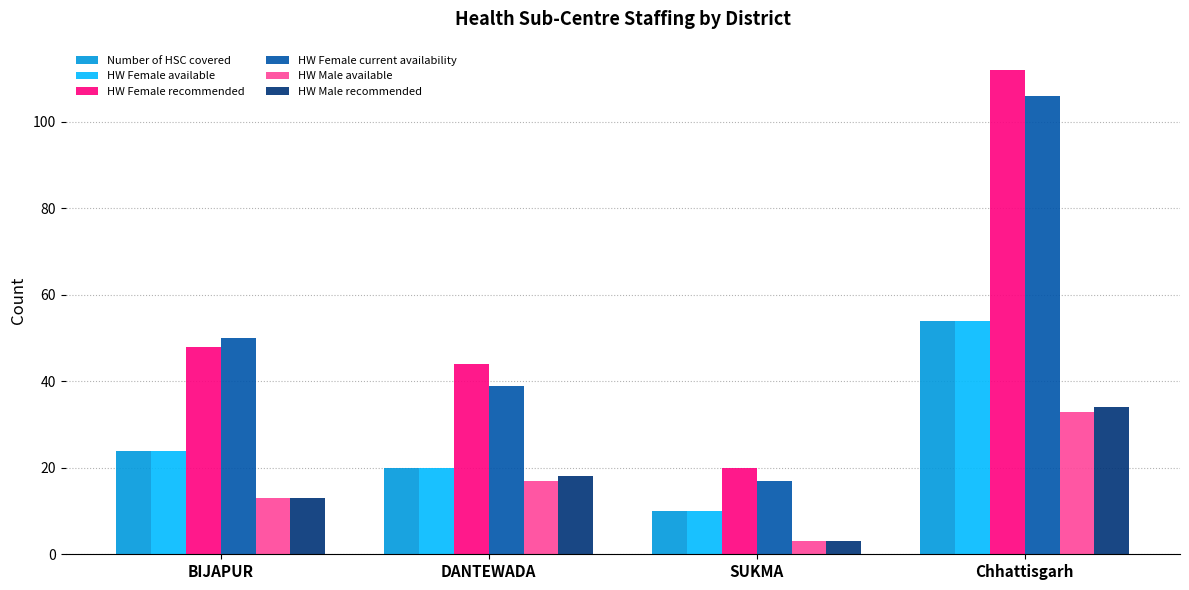

What is the difference between the Number of HSC covered values at DANTEWADA and Chhattisgarh?

34